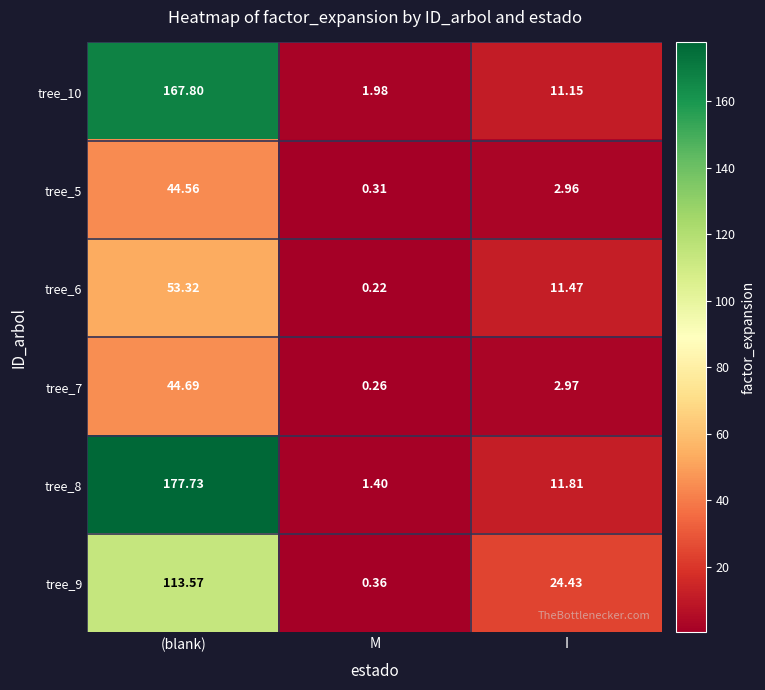

Which series has the largest total across all categories?

tree_8